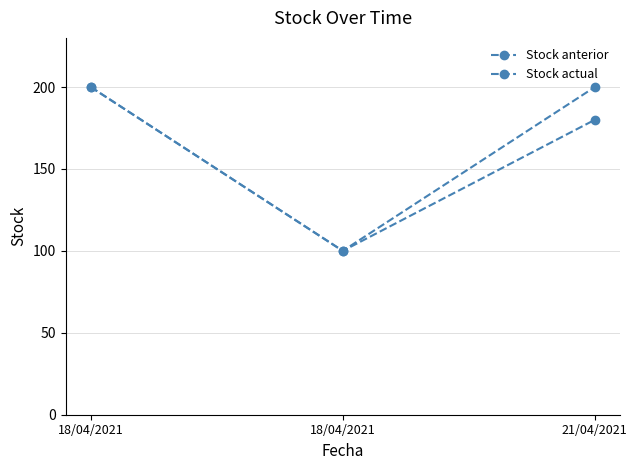

Is this an area chart (filled region under the line)?

No